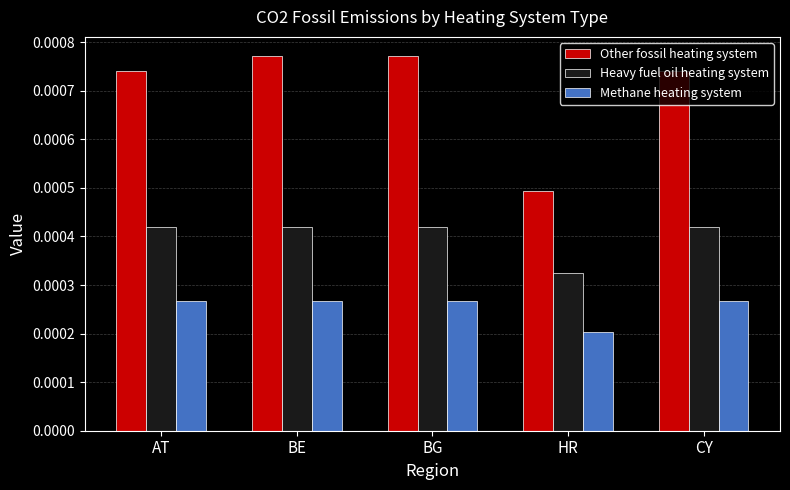

List the series in order of their overall mean, lowest first.

Methane heating system, Heavy fuel oil heating system, Other fossil heating system